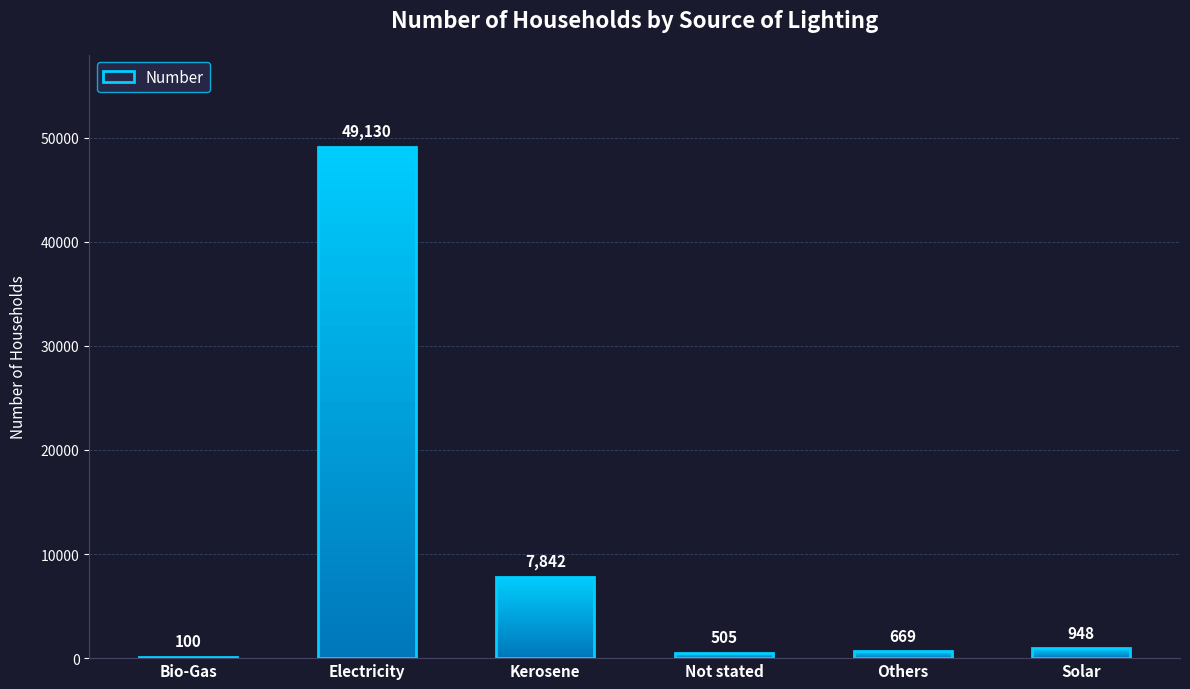

Does the chart contain stacked bars?

No